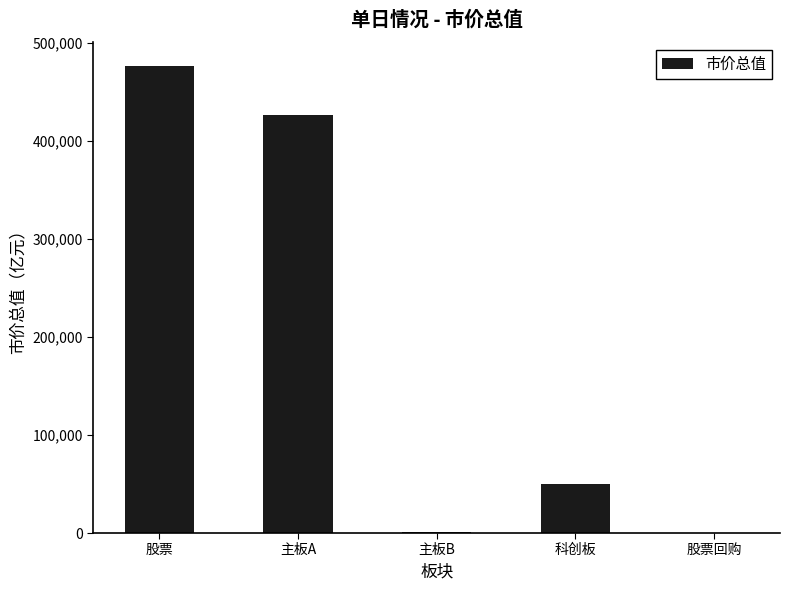

Which category has the highest value across all series?

股票